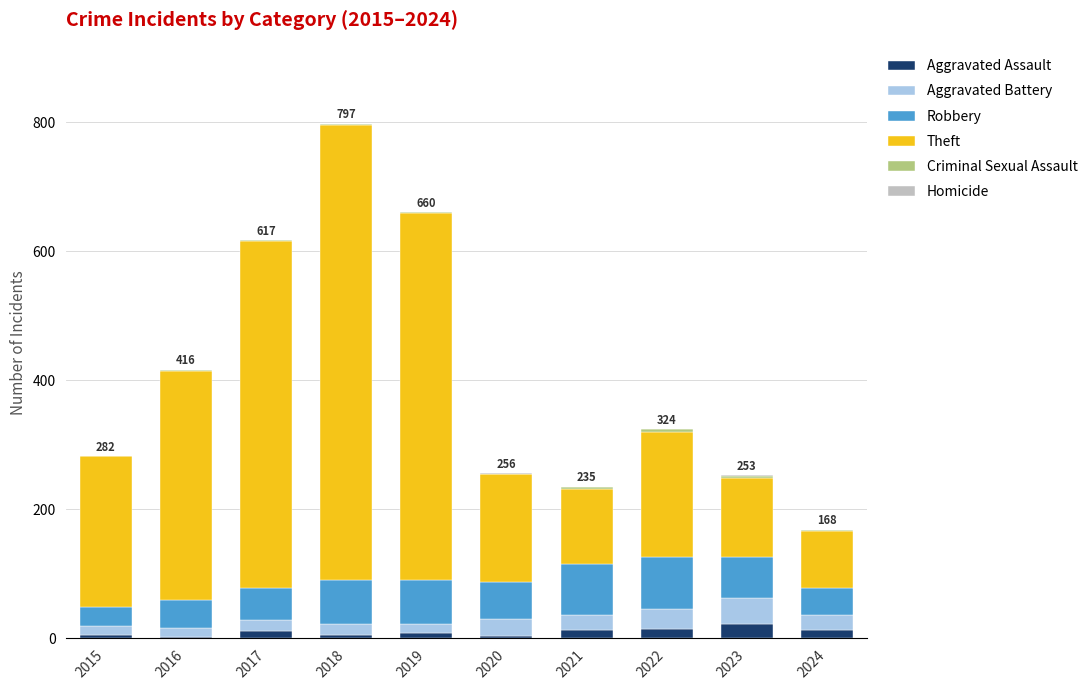

At which category is the sum across all series the highest?

2018